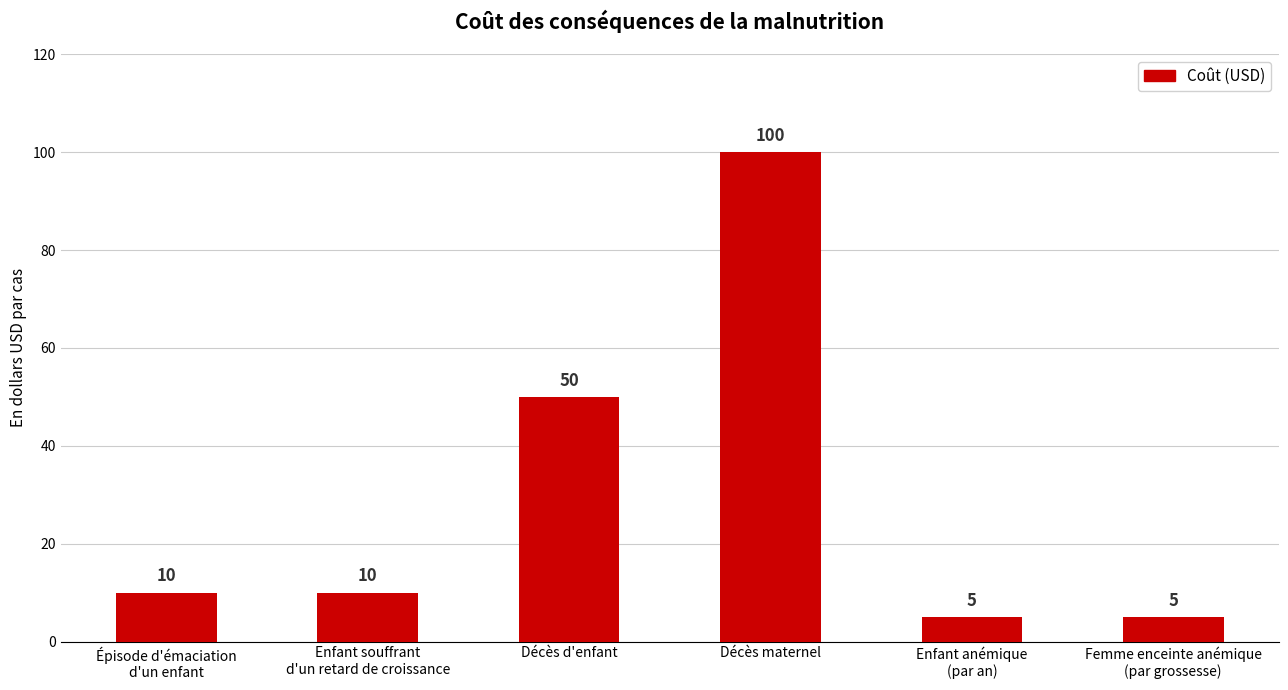

At which category does the chart reach its peak across all series?

Décès maternel